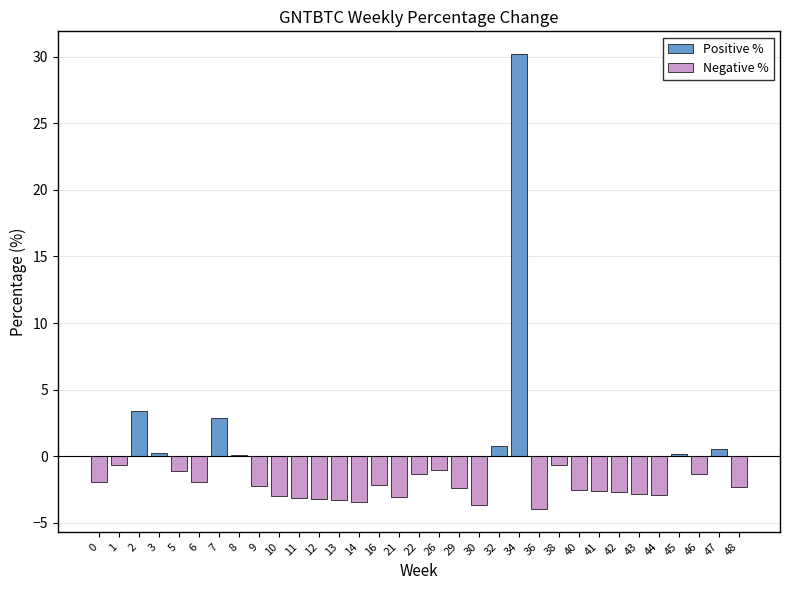

What value does the Negative % series have at 36?

-4.0